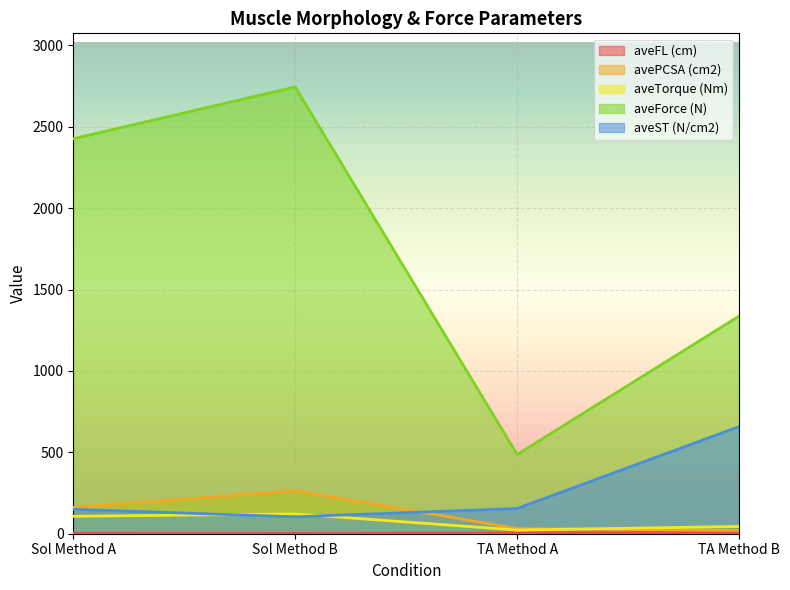

Rank the series at Sol Method B from highest to lowest value.

aveForce (N), avePCSA (cm2), aveTorque (Nm), aveST (N/cm2), aveFL (cm)